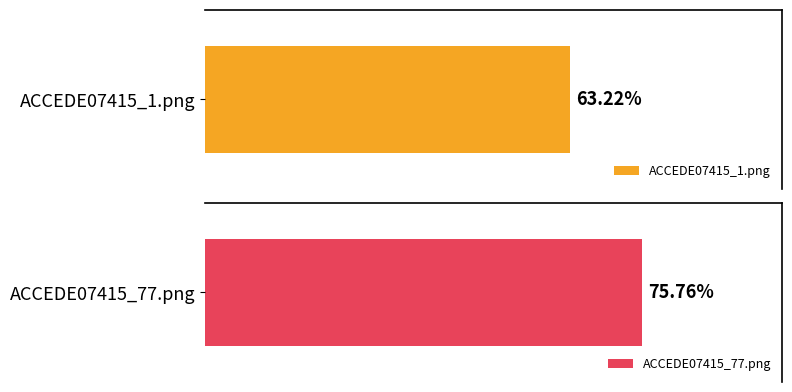

What is the sum of all values?

1.4